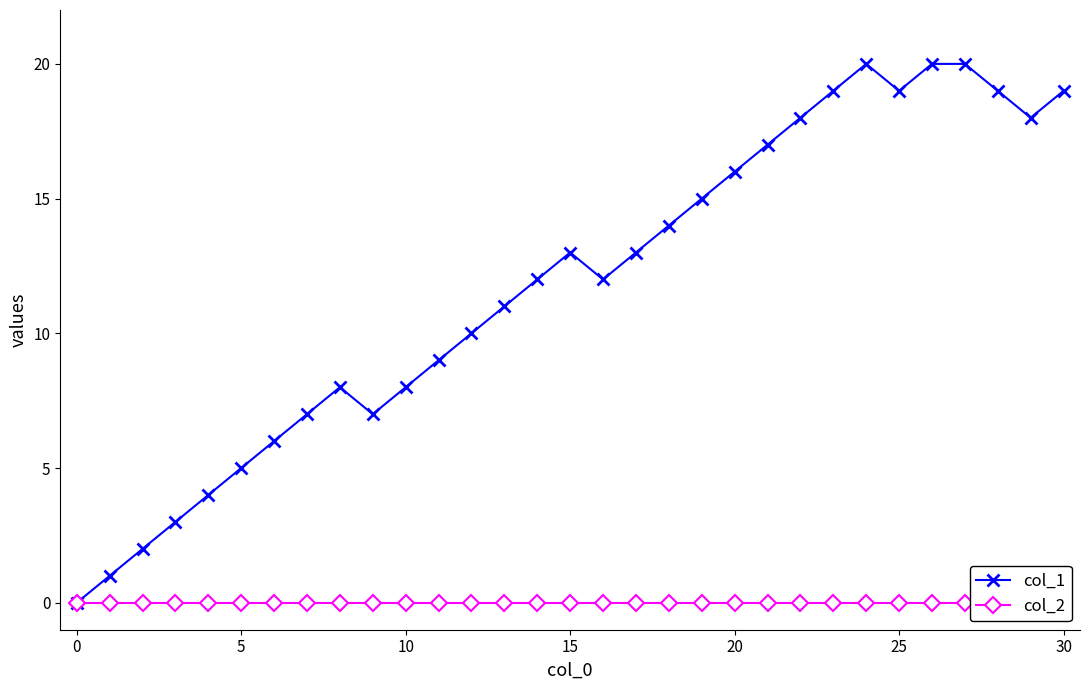

At how many categories does at least one series exceed 10?

18